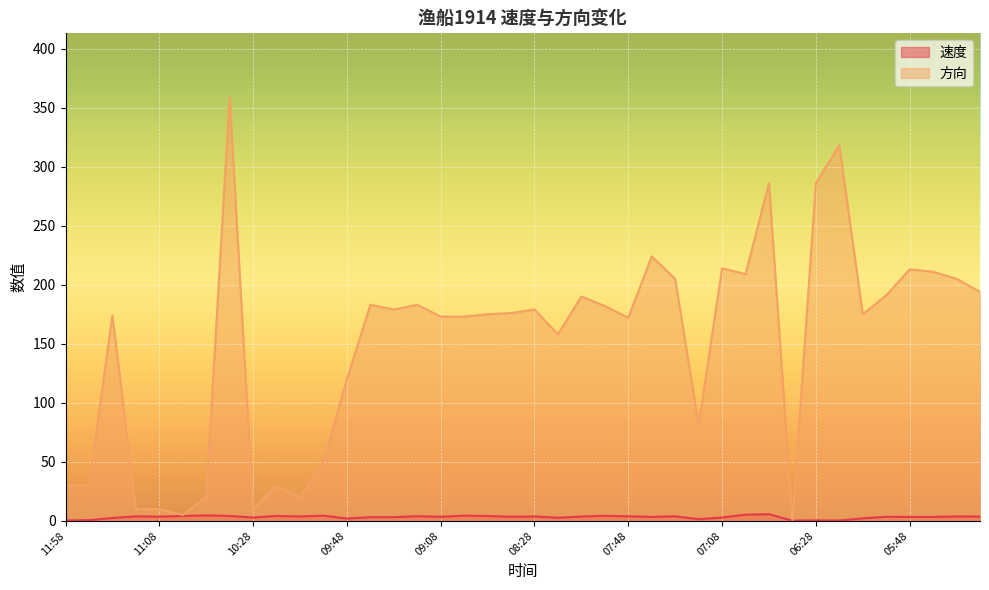

Rank the categories by 速度 value from lowest to highest.

06:38, 06:18, 11:58, 06:28, 11:48, 07:18, 09:48, 06:08, 11:38, 08:18, 10:28, 07:08, 09:38, 09:28, 07:38, 05:48, 05:38, 09:08, 08:38, 05:58, 11:08, 08:08, 05:08, 10:08, 08:28, 05:18, 11:18, 07:48, 07:28, 09:18, 10:58, 10:38, 10:18, 08:48, 07:58, 09:58, 08:58, 10:48, 06:58, 06:48